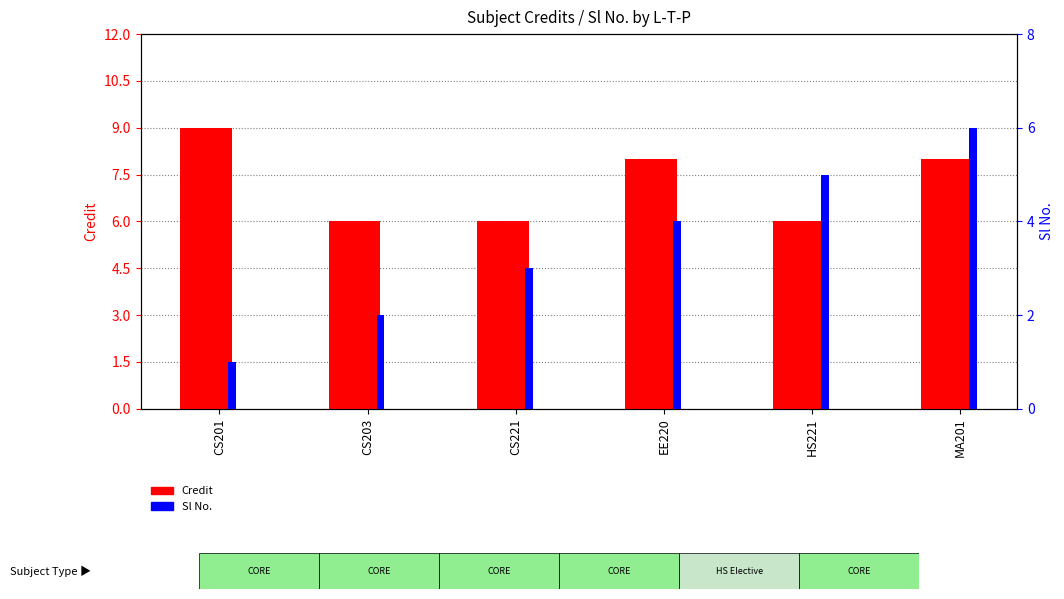

What are all the series names shown in the legend?

Credit, Sl No.